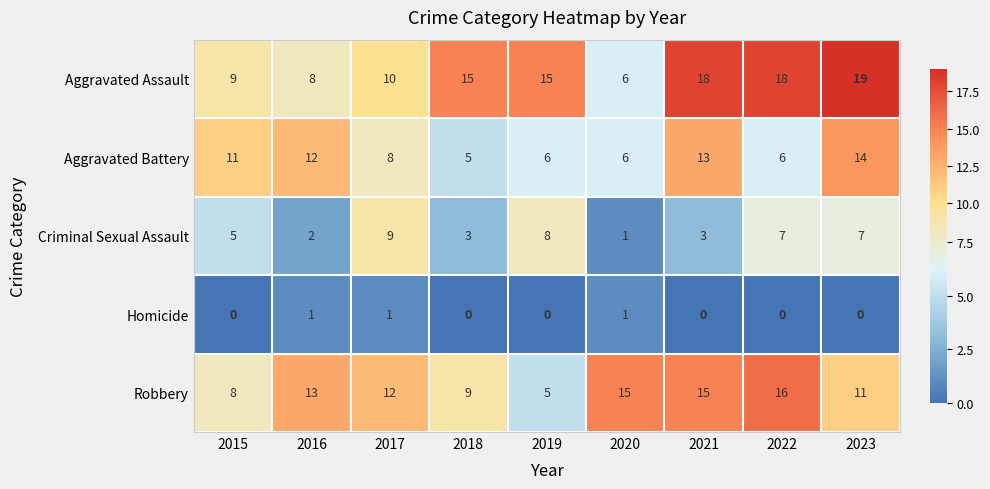

At which label is Aggravated Assault closest to 12?

2017